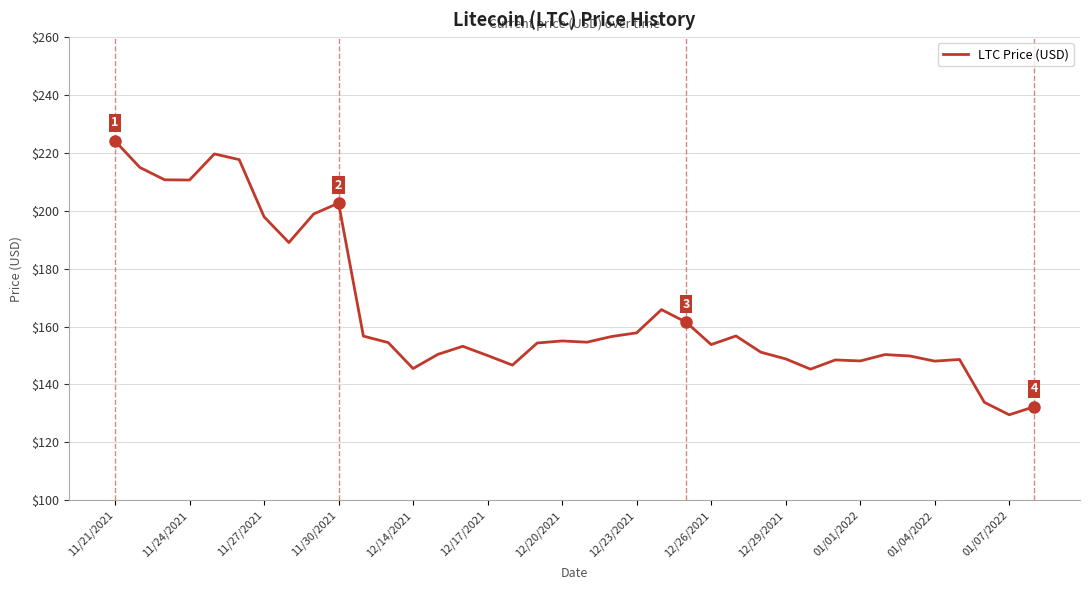

What is the smallest value displayed?

129.5